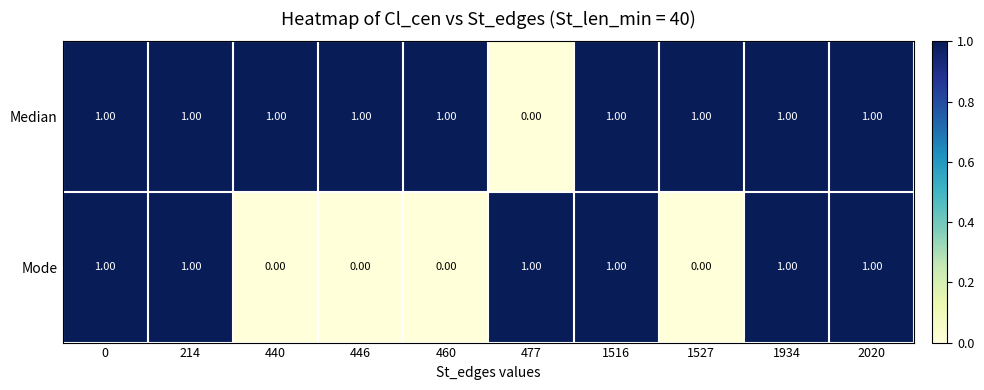

List the series in order of their overall mean, lowest first.

Mode, Median